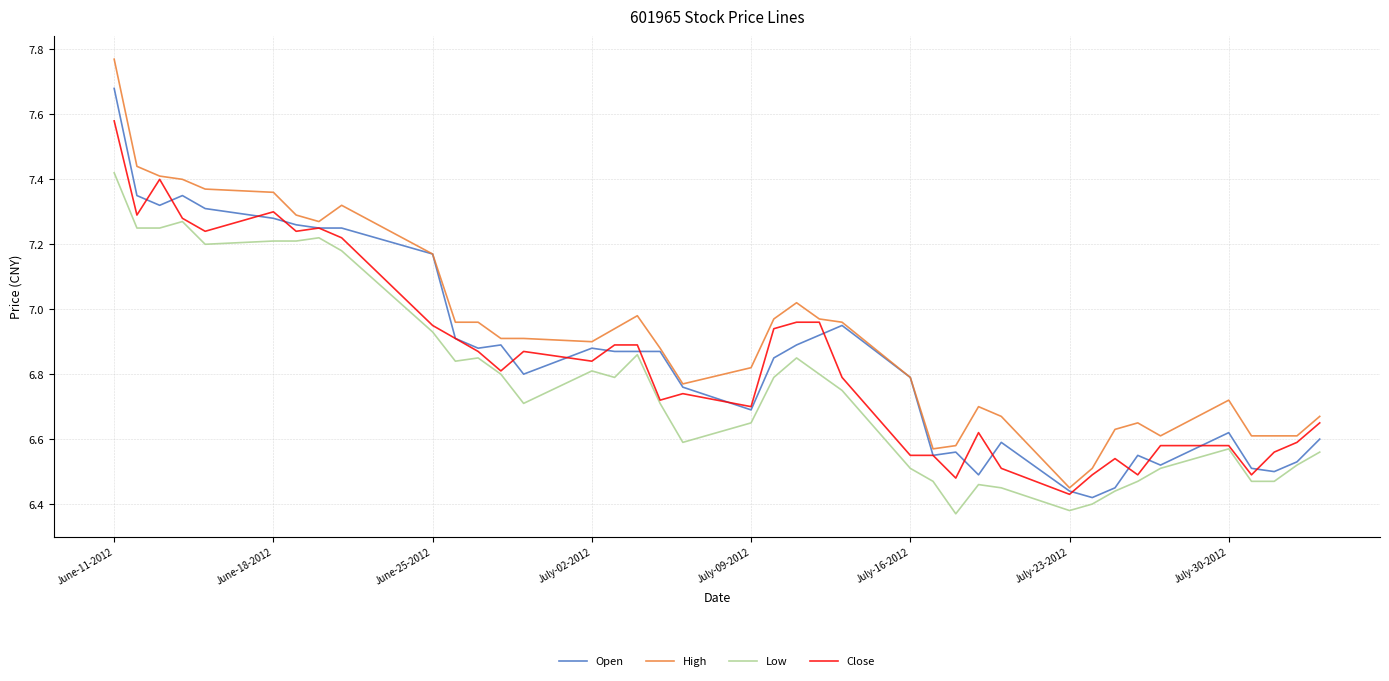

List the series in order of their peak value, highest first.

High, Open, Close, Low